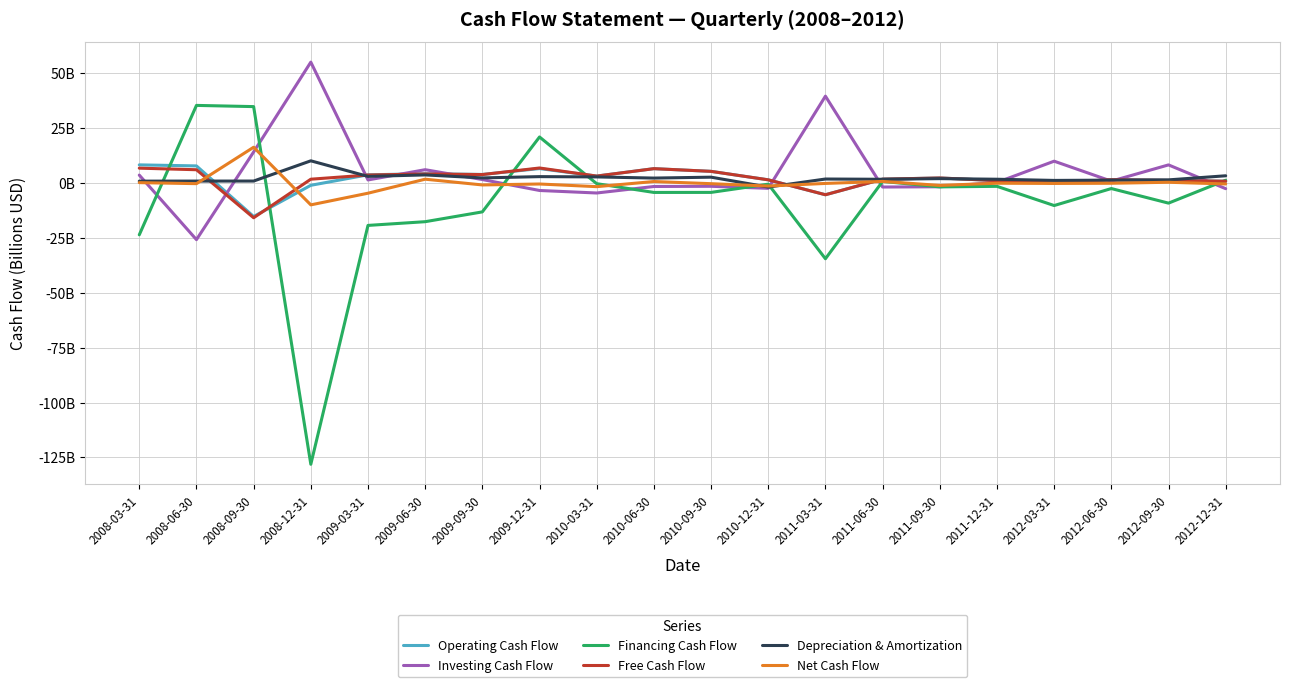

Reading right to left, what are all the values shown in this chart?

Operating Cash Flow: 0.8	1.2	1.5	0.1	1.1	2.3	1.8	-5.3	1.5	5.3	6.6	3.2	6.6	3.9	4.3	3.8	-1.0	-15.2	7.8	8.3
Investing Cash Flow: -2.5	8.3	0.9	10.0	0.3	-1.7	-1.8	39.6	-2.4	-1.5	-1.6	-4.5	-3.4	1.6	6.1	1.4	55.1	14.2	-25.8	3.6
Financing Cash Flow: 1.3	-9.1	-2.5	-10.2	-1.5	-1.7	0.8	-34.5	-0.5	-4.2	-4.3	-0.3	21.0	-13.1	-17.6	-19.3	-128.1	34.9	35.4	-23.6
Free Cash Flow: 0.8	1.2	1.5	0.1	1.1	2.3	1.8	-5.3	1.5	5.3	6.6	3.2	6.9	3.9	4.2	3.7	1.8	-15.8	6.1	6.8
Depreciation & Amortization: 3.3	1.5	1.3	1.2	1.8	2.0	1.7	1.9	-1.8	2.7	2.3	2.8	2.9	2.4	3.7	3.0	10.1	0.9	0.9	0.9
Net Cash Flow: -0.4	0.4	-0.1	-0.2	-0.1	-1.1	0.8	-0.2	-1.3	-0.3	0.7	-1.6	-0.4	-0.8	1.8	-4.6	-9.9	16.3	-0.3	0.2